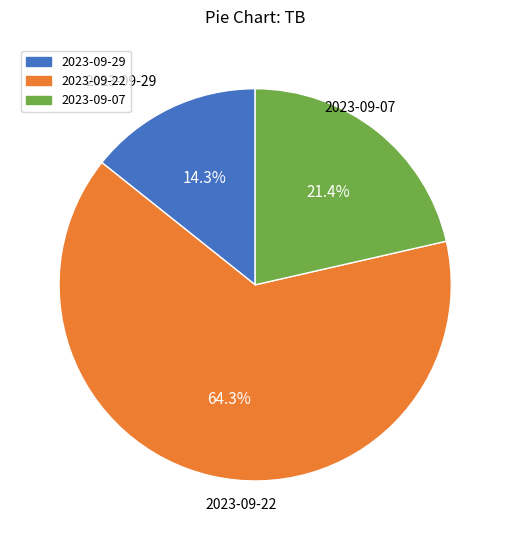

What percentage is NOT represented by 2023-09-07?

78.6%